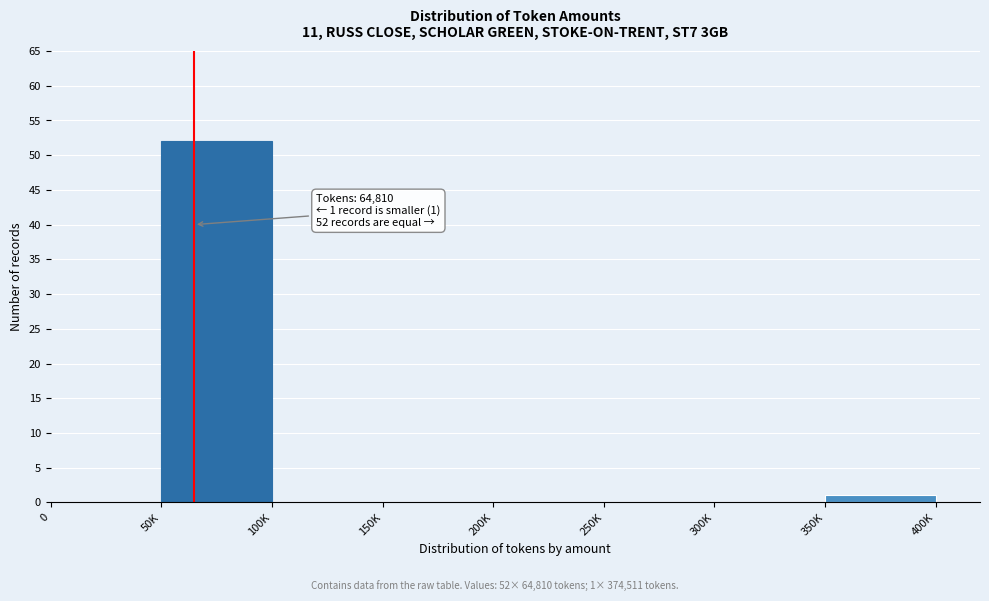

Reading left to right, what are all the values shown in this chart?

0=0	50K=52	100K=0	150K=0	200K=0	250K=0	300K=0	350K=1